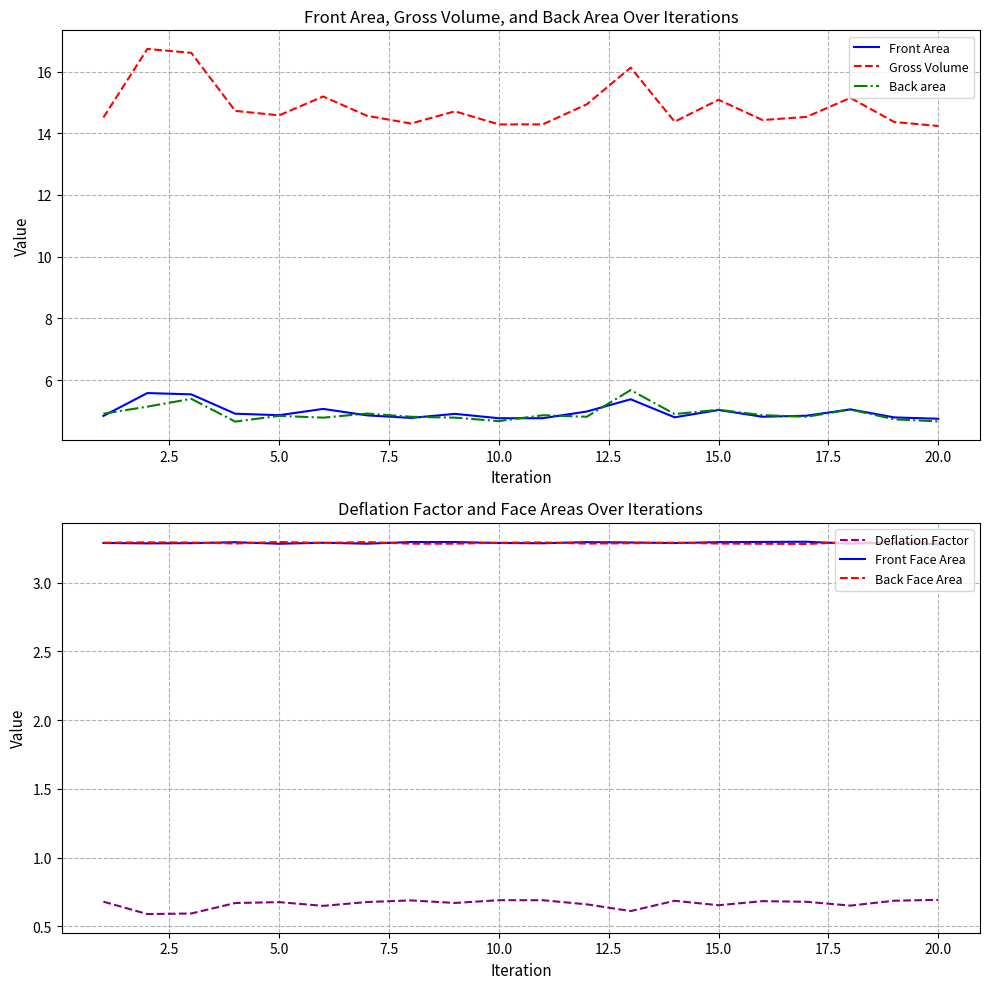

Reading left to right, extract all data points from this chart.

Front Area: 4.8	5.6	5.5	4.9	4.9	5.1	4.9	4.8	4.9	4.8	4.8	5.0	5.4	4.8	5.0	4.8	4.8	5.0	4.8	4.7
Gross Volume: 14.5	16.7	16.6	14.7	14.6	15.2	14.6	14.3	14.7	14.3	14.3	14.9	16.1	14.4	15.1	14.4	14.5	15.1	14.4	14.2
Back area: 4.9	5.1	5.4	4.7	4.8	4.8	4.9	4.8	4.8	4.7	4.9	4.8	5.7	4.9	5.0	4.9	4.8	5.0	4.7	4.7
Deflation Factor: 0.7	0.6	0.6	0.7	0.7	0.6	0.7	0.7	0.7	0.7	0.7	0.7	0.6	0.7	0.7	0.7	0.7	0.7	0.7	0.7
Front Face Area: 3.3	3.3	3.3	3.3	3.3	3.3	3.3	3.3	3.3	3.3	3.3	3.3	3.3	3.3	3.3	3.3	3.3	3.3	3.3	3.3
Back Face Area: 3.3	3.3	3.3	3.3	3.3	3.3	3.3	3.3	3.3	3.3	3.3	3.3	3.3	3.3	3.3	3.3	3.3	3.3	3.3	3.3